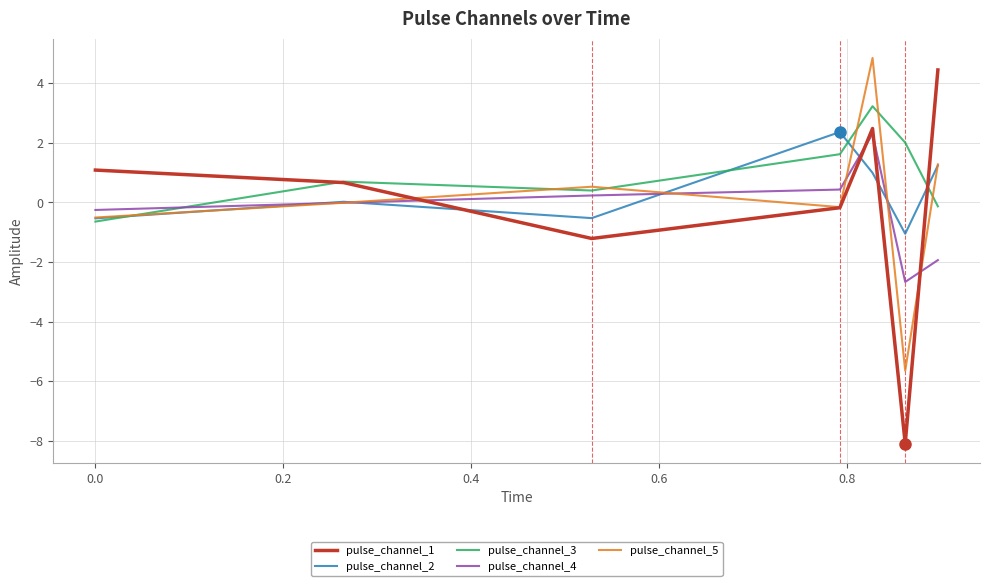

What is the smallest value displayed?

-8.1